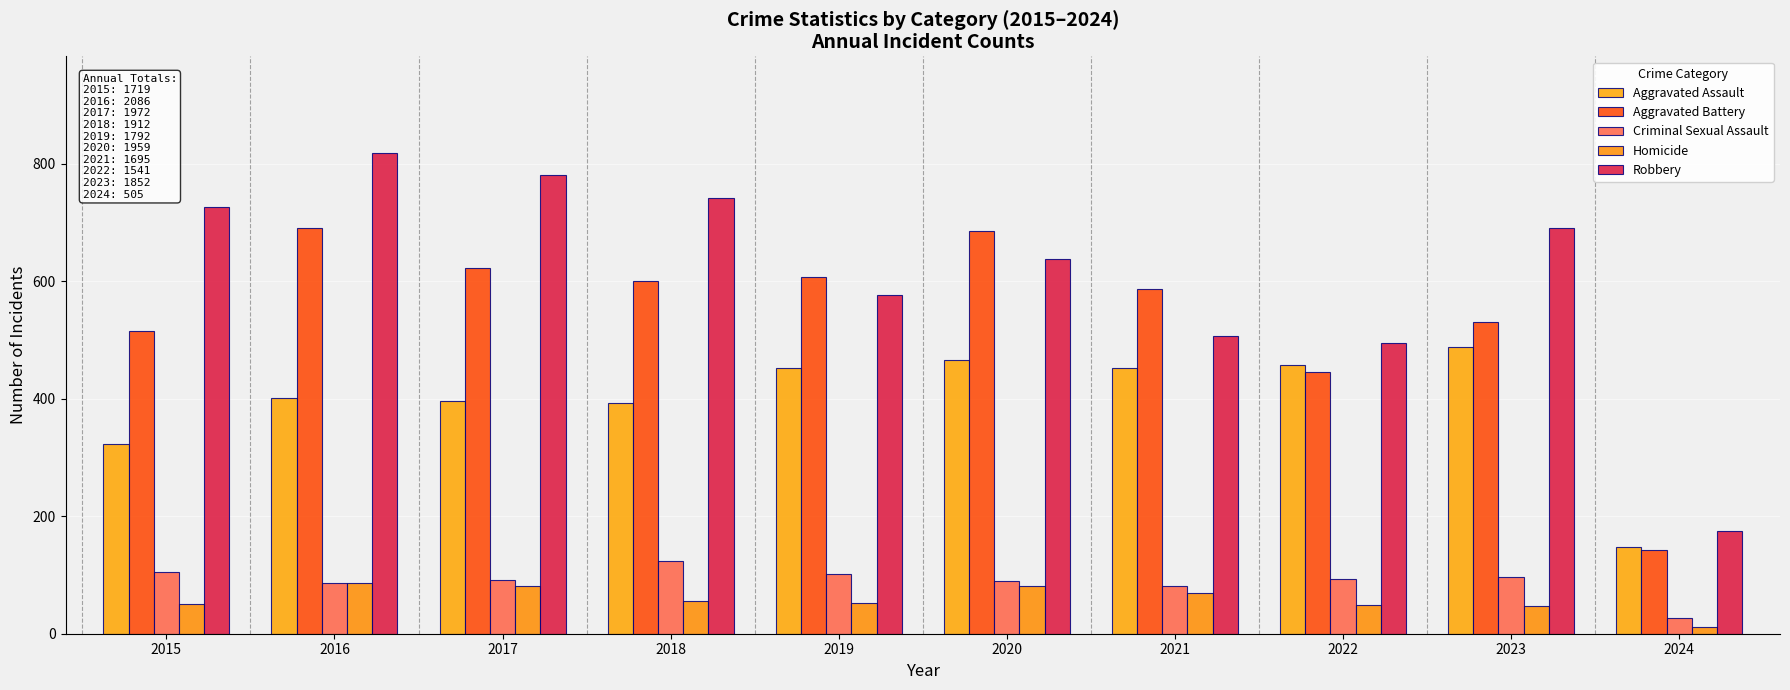

What is the minimum value shown in the chart?

12